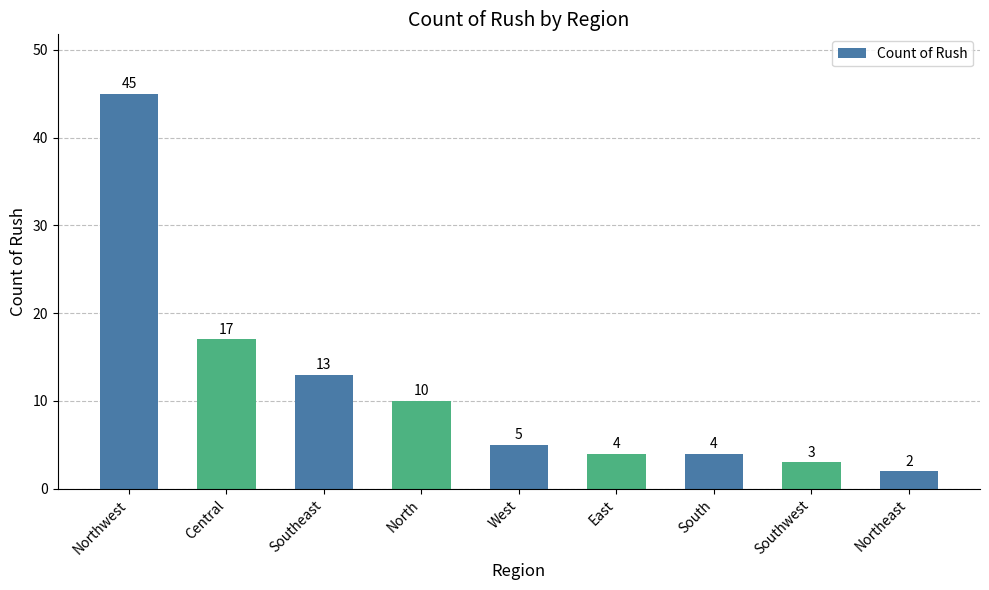

What is the change in value from Southeast to East?

-9